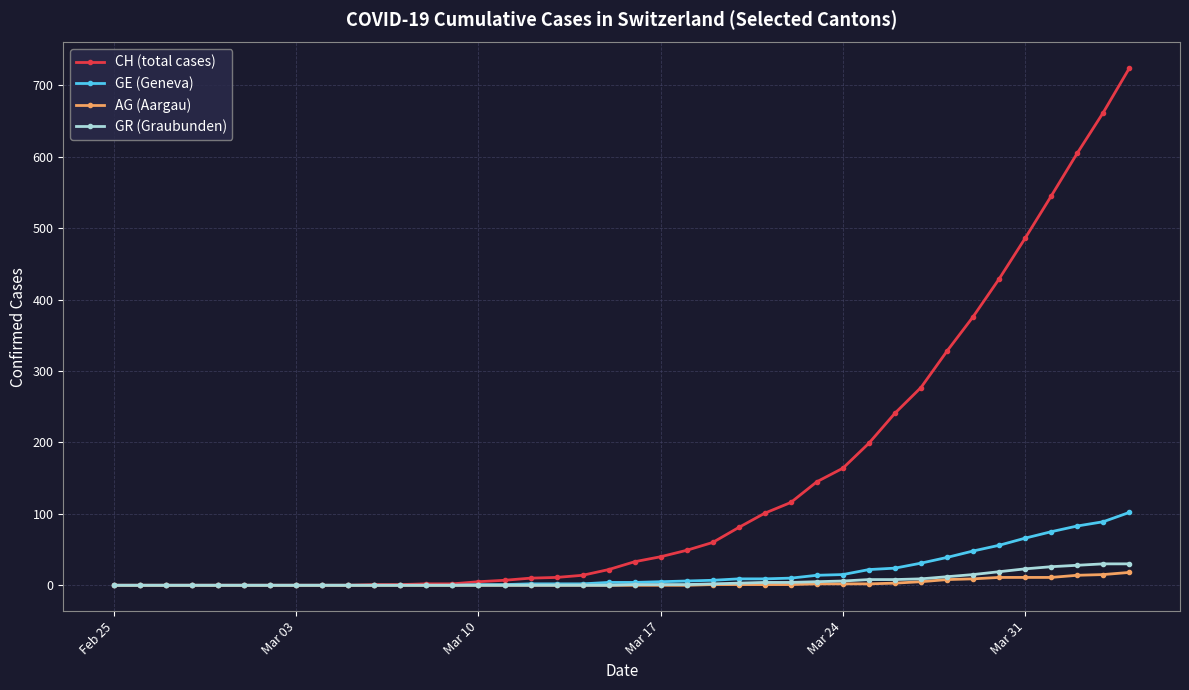

What is the greatest value displayed?

724